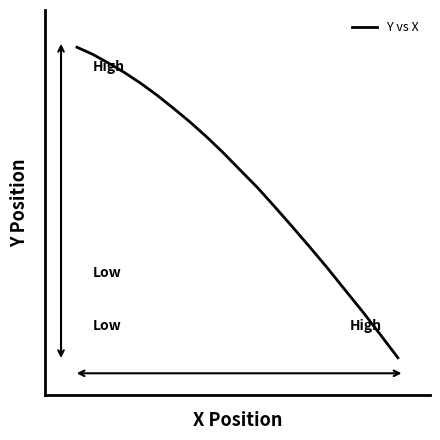

Reading left to right, transcribe all the data shown in this chart.

2317.2	2317.0	2316.9	2316.7	2316.5	2316.3	2316.1	2315.9	2315.6	2315.4	2315.1	2314.8	2314.5	2314.1	2313.8	2313.4	2313.1	2312.7	2312.3	2311.9